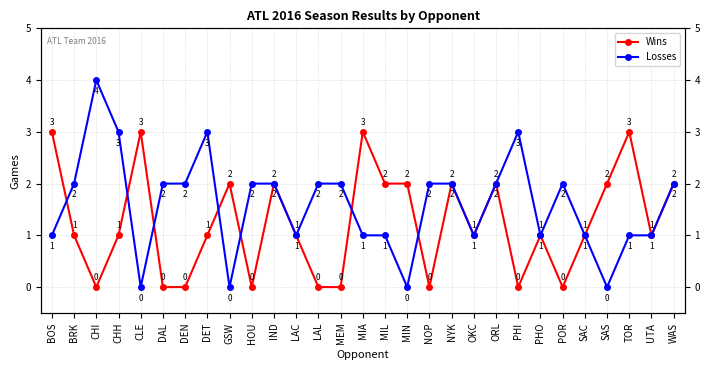

Between HOU and IND, which series saw the biggest shift?

Wins